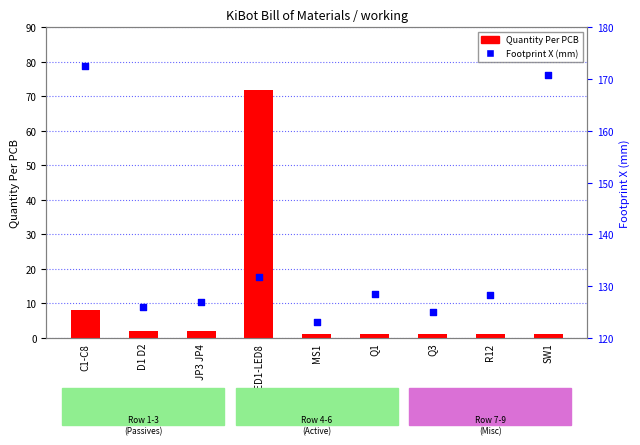

Which series reaches the maximum Y coordinate?

Footprint X